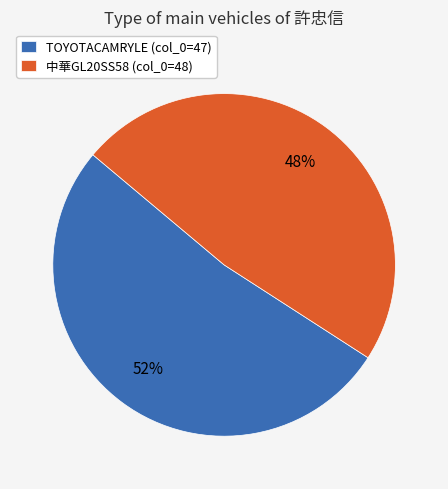

To the nearest percent, what is the average slice percentage?

50%